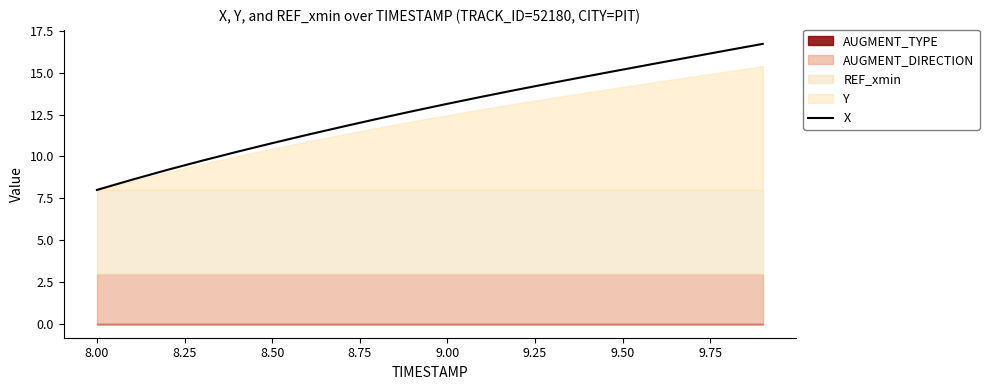

What is the value of the 9th point from the left?

12.2